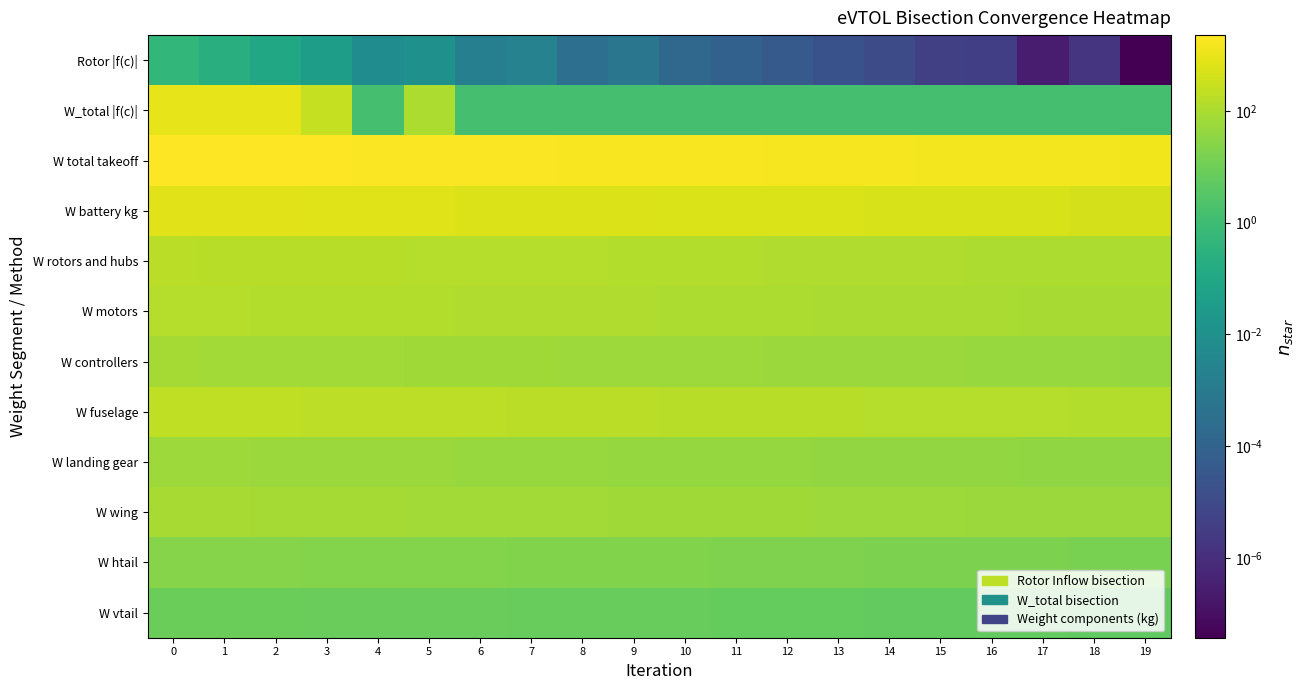

At 1, list the series in order from largest to smallest.

W total takeoff, W_total |f(c)|, W battery kg, W fuselage, W rotors and hubs, W motors, W wing, W controllers, W landing gear, W htail, W vtail, Rotor |f(c)|